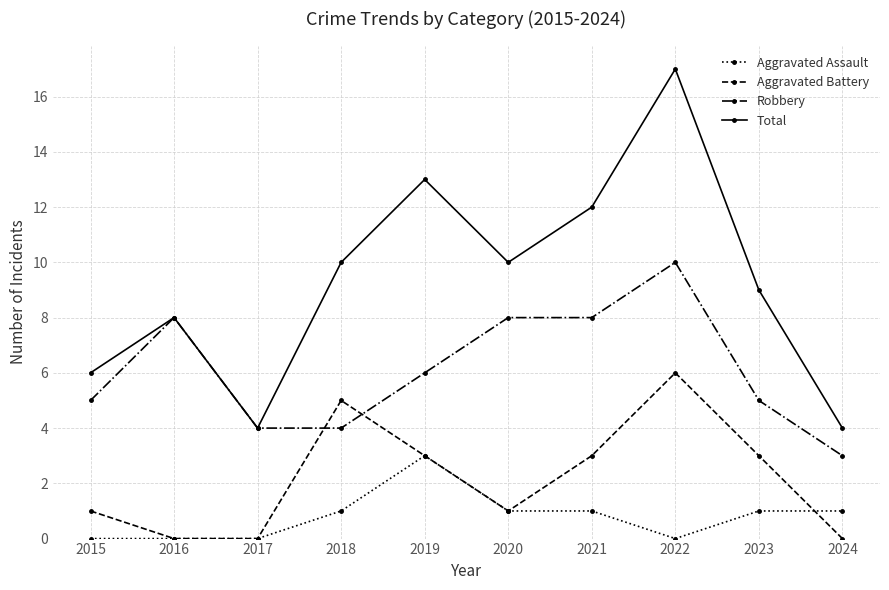

Where is the first local maximum for Aggravated Battery?

2018